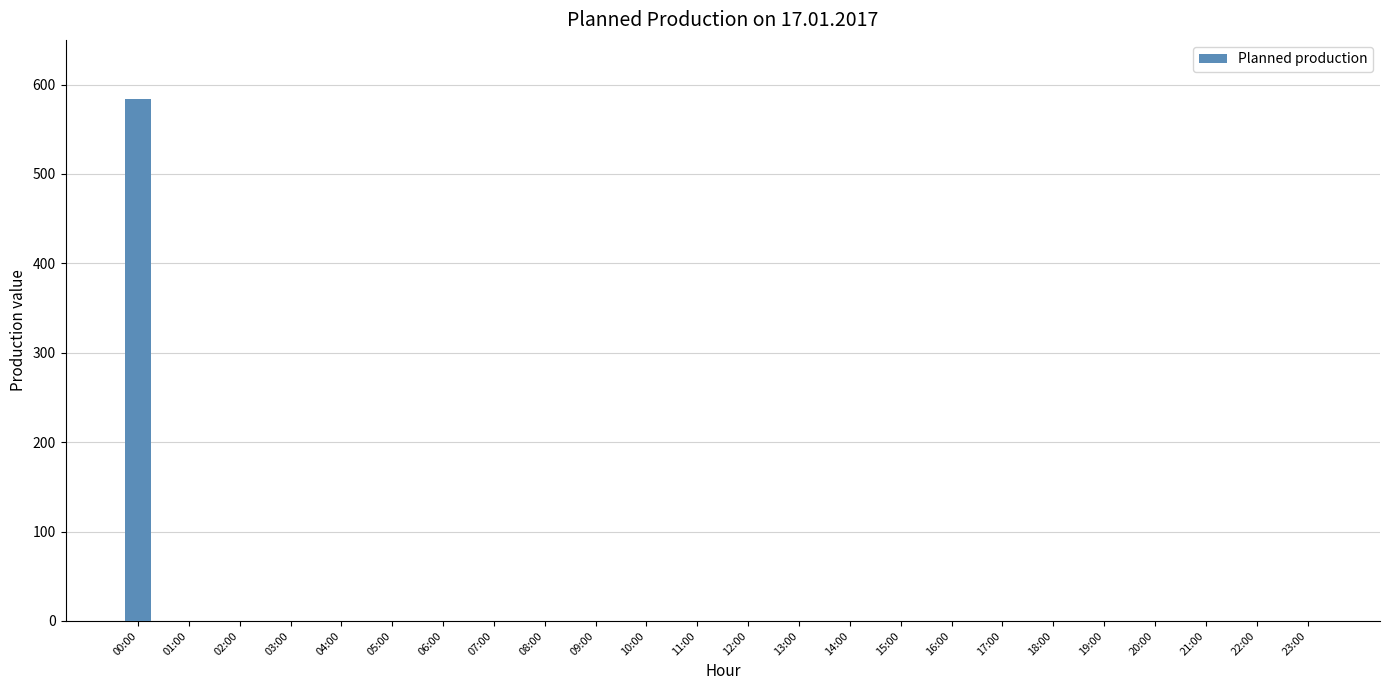

The value at 14:00 is 227. True or false?

False